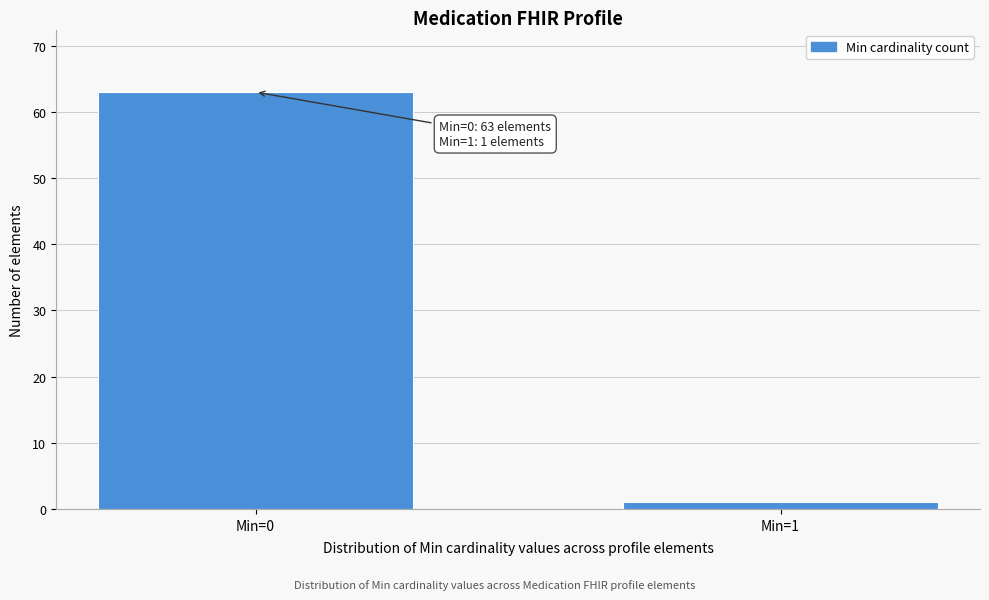

Reading left to right, what are all the values shown in this chart?

63	1